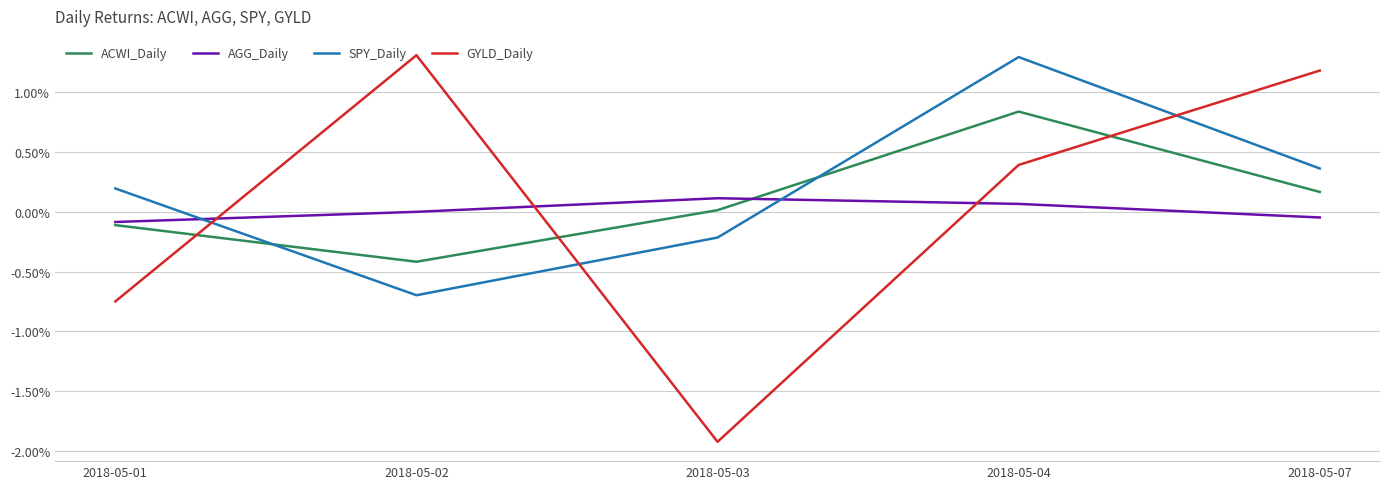

True or false: GYLD_Daily and AGG_Daily cross at least once.

True